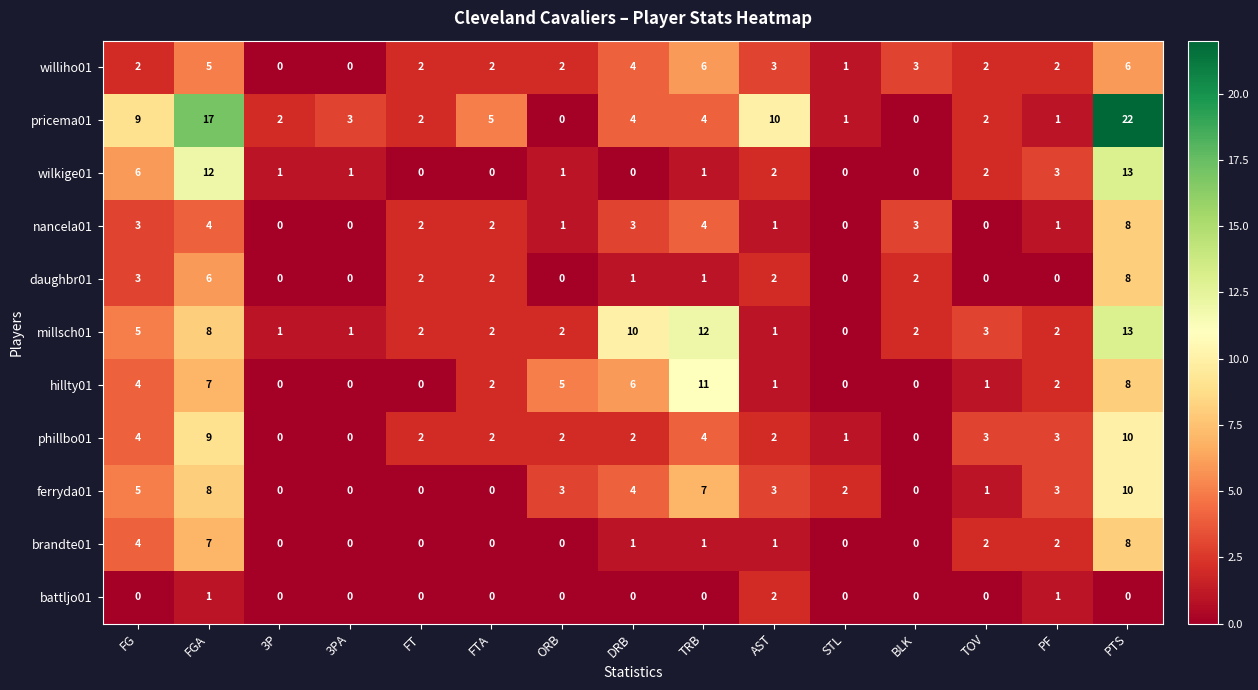

Which series has the largest range (max minus min)?

pricema01